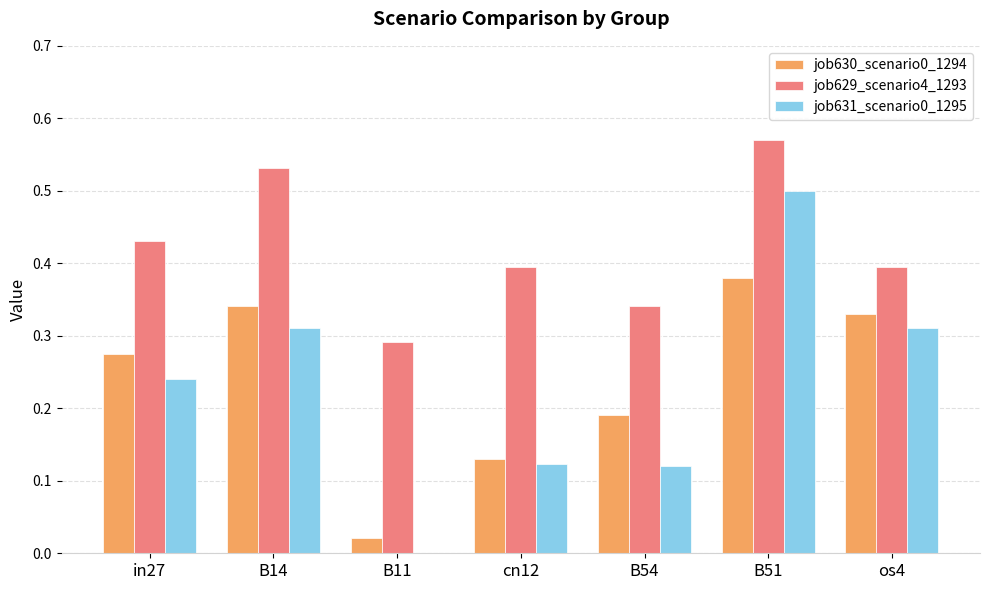

True or false: job629_scenario4_1293 has a value of 0.1 at B54.

False